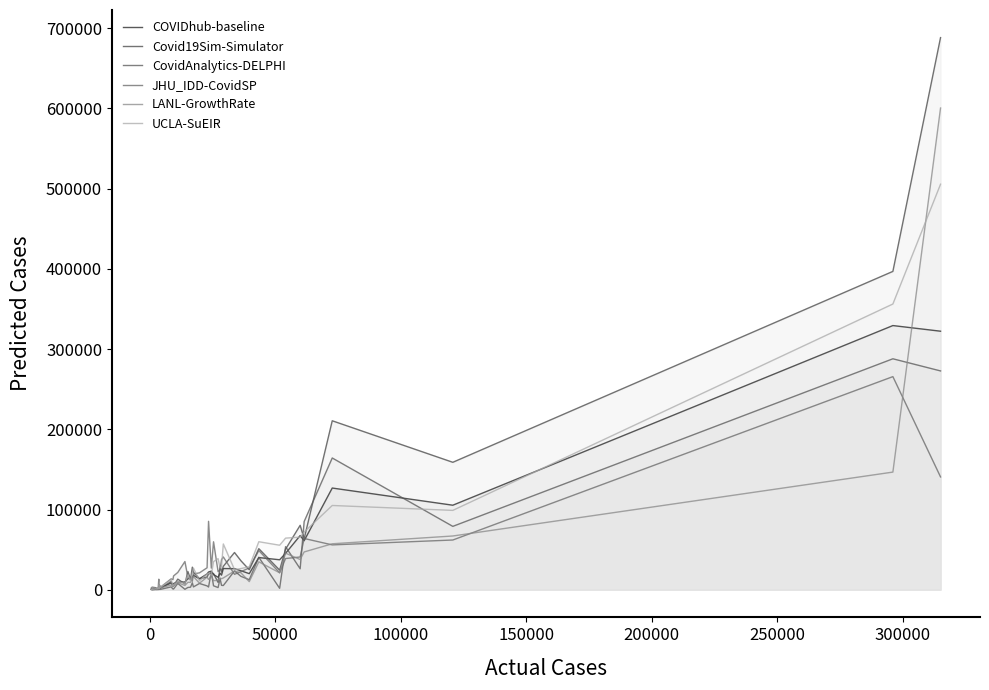

Reading left to right, what are all the values shown in this chart?

COVIDhub-baseline: 615	760	1770	1605	1390	2850	1005	3735	2550	2320	8550	5855	7800	9605	9630	13880	13620	15680	17985	13725	19735	22155	23275	18945	15630	20655	18235	26470	26315	23725	20115	40155	37410	45425	67570	61180	126815	105410	329330	322295
Covid19Sim-Simulator: 634	192	601	937	2032	1028	1554	5035	5429	2050	10302	4383	5162	13281	7298	22747	13153	28187	21929	13775	15859	19686	21202	20164	9248	29740	22090	29274	46469	36146	25025	51229	24466	50641	80358	63582	210654	158901	396840	688247
CovidAnalytics-DELPHI: 508	192	332	186	994	265	134	985	1051	461	3619	991	912	7915	619	2886	3228	8753	3601	7867	4840	3440	22285	4997	2759	13959	5552	5332	23448	16765	12570	40519	1832	53721	26193	85047	164284	79044	287921	272787
JHU_IDD-CovidSP: 2305	3383	2593	913	1905	13200	2525	6626	3015	3021	13679	12675	17263	21609	35219	15489	14701	10625	19703	21123	27438	85330	26979	59832	22657	25037	37603	40928	19263	22643	27266	48888	21182	38947	40874	63952	55955	62041	265679	140679
LANL-GrowthRate: 328	482	1070	563	2347	927	788	1353	3358	2126	5984	4015	4747	8860	5366	9332	9265	15065	16495	8226	15770	12795	17331	11431	11623	14639	13768	14739	23453	21152	10183	34859	21182	45627	37741	47157	57342	67042	146695	600471
UCLA-SuEIR: 364	663	1170	1230	2875	2231	1207	6070	5325	2974	12367	5042	6325	10293	8044	18550	10919	20511	27021	11272	19659	20549	18136	35123	38836	27160	29229	57110	25161	26454	28710	59893	55540	64382	65625	71966	105072	98957	356203	505501